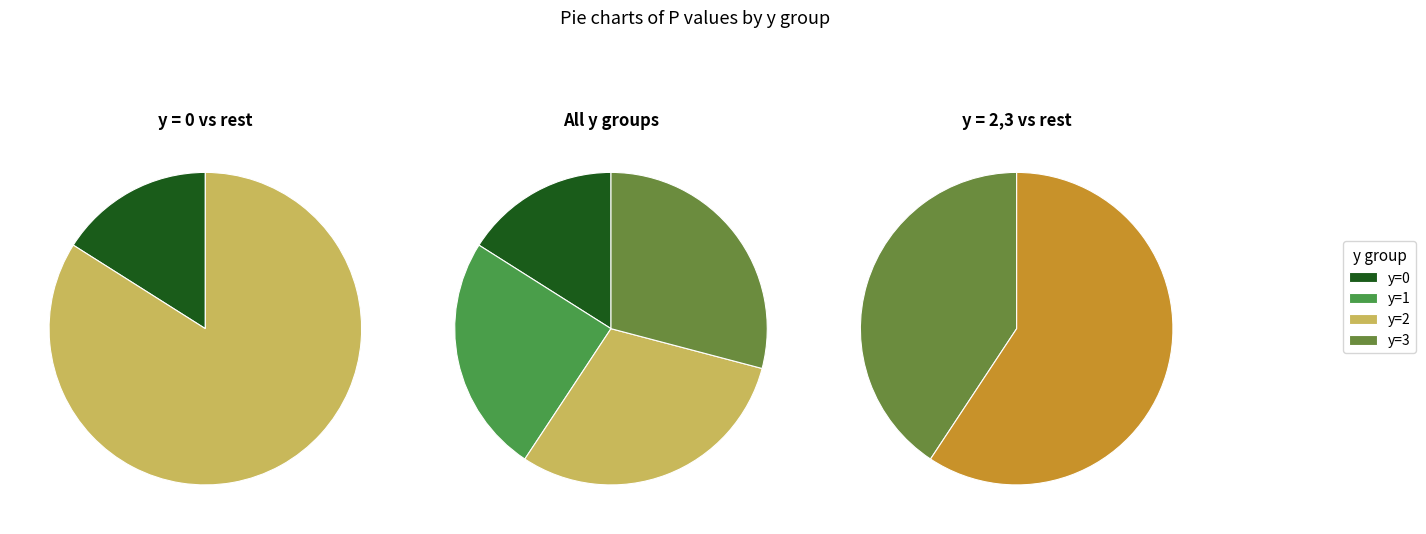

True or false: y=1 accounts for 1% of the total.

False